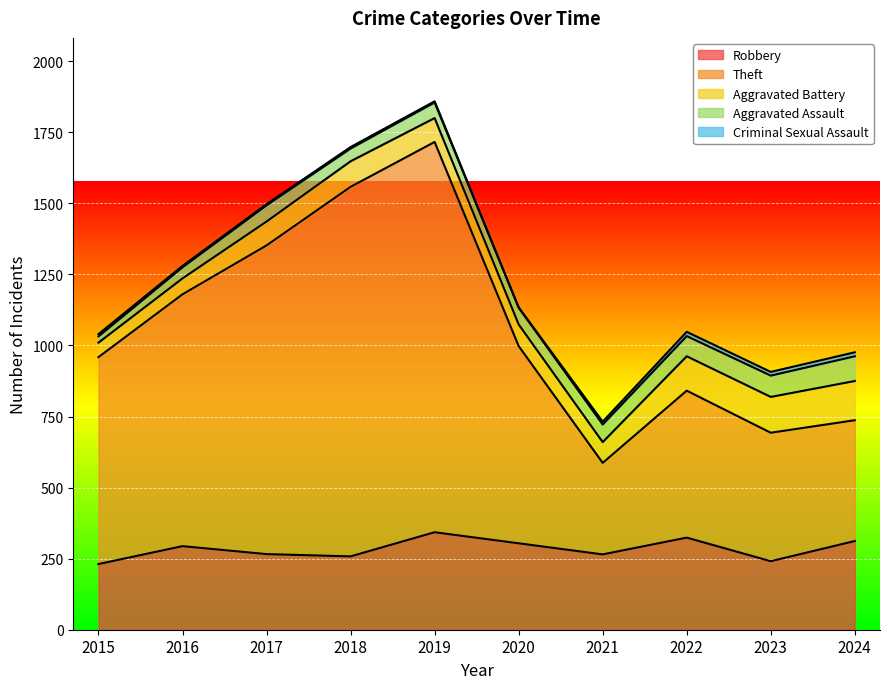

How many lines are shown in the chart?

5